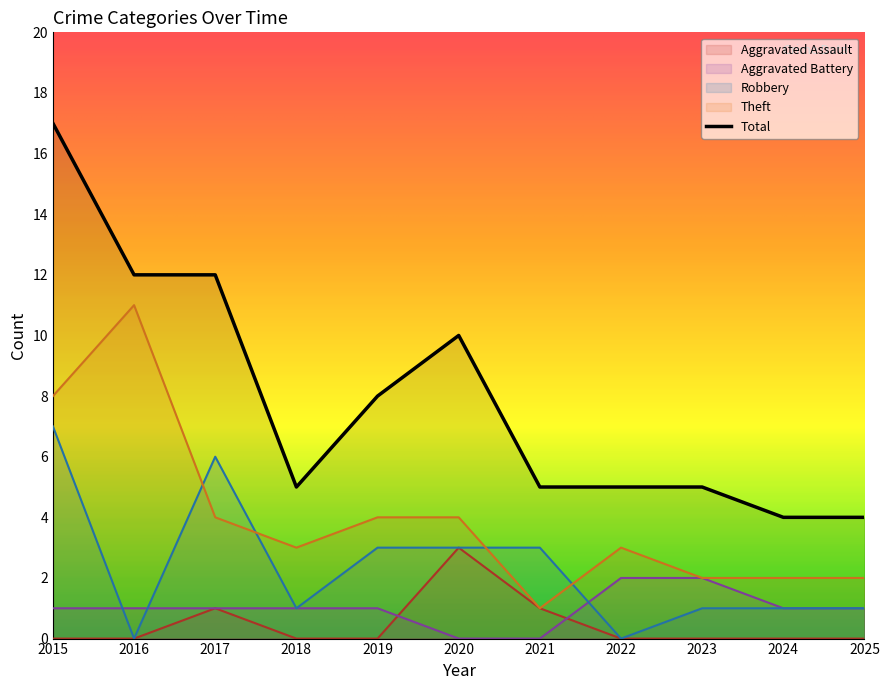

Which series has the largest total across all categories?

Total